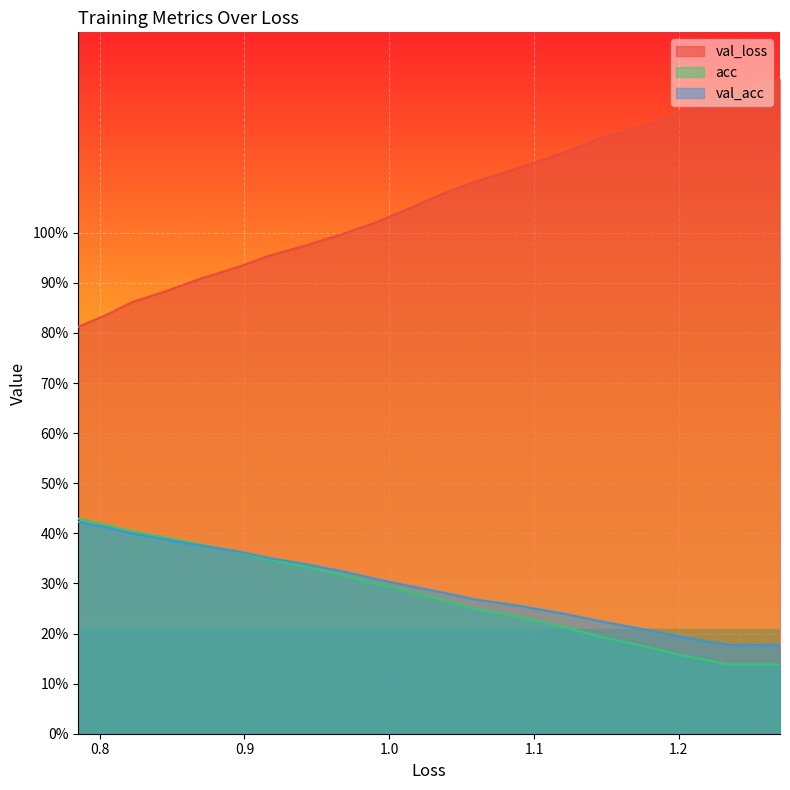

True or false: val_loss and val_acc cross at least once.

False